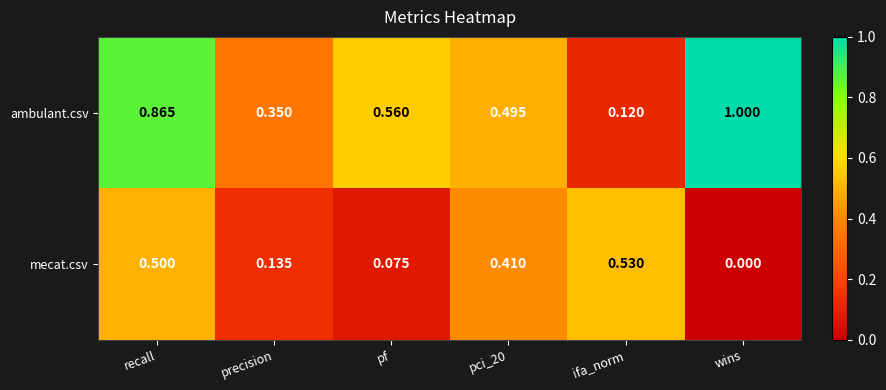

At which label is mecat.csv closest to 0?

wins